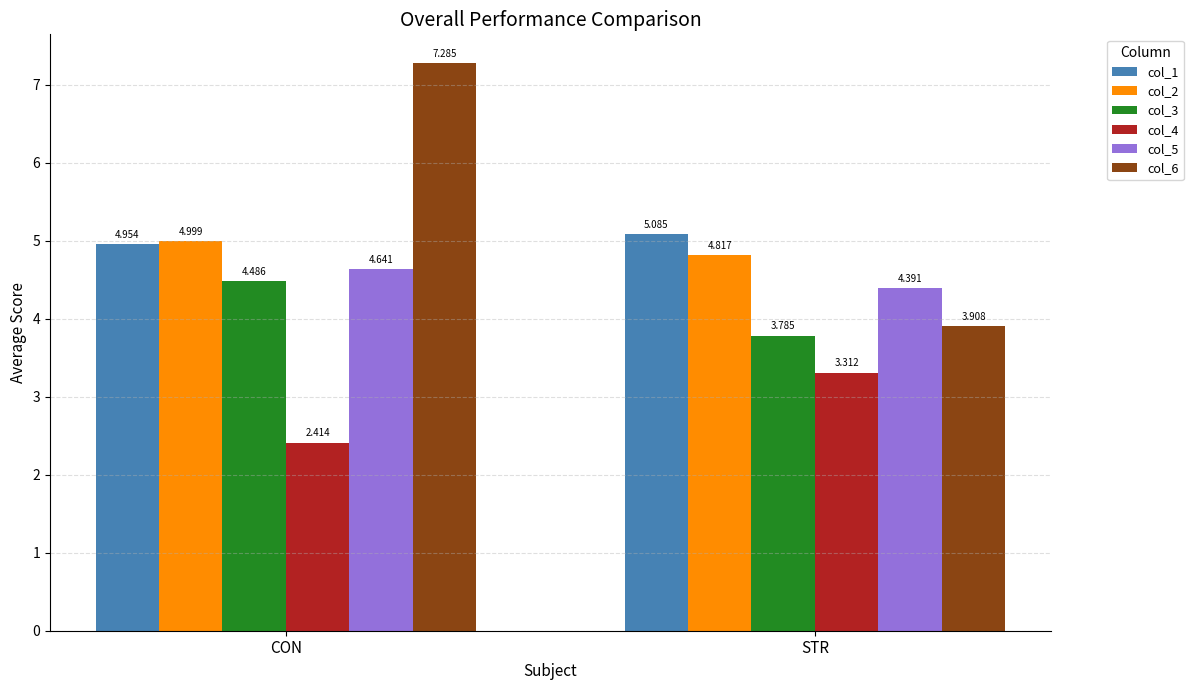

How many bars are there in total?

12